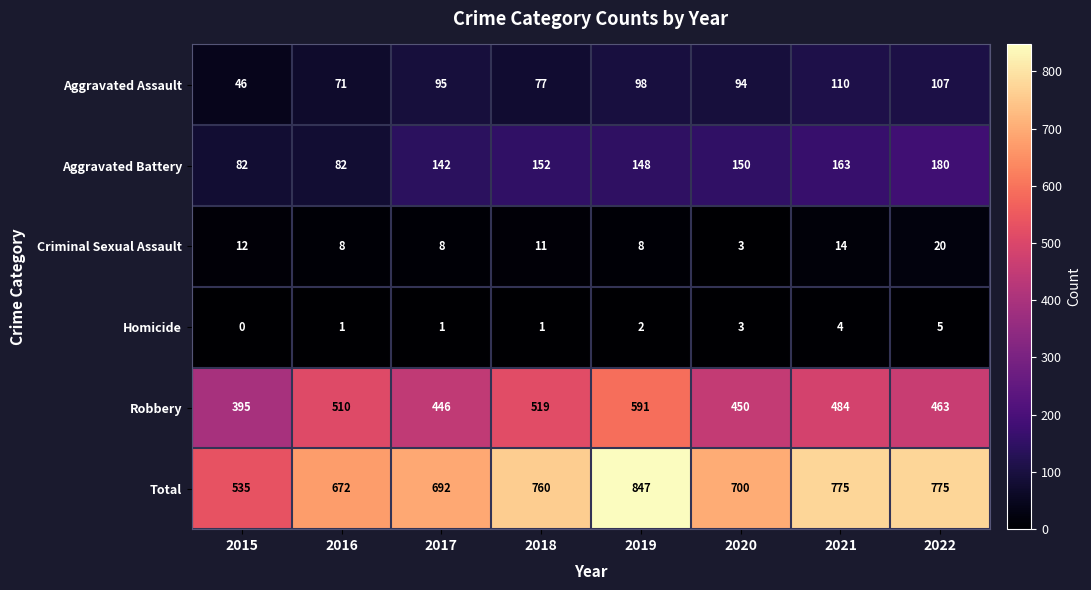

Which series has the largest range (max minus min)?

Total